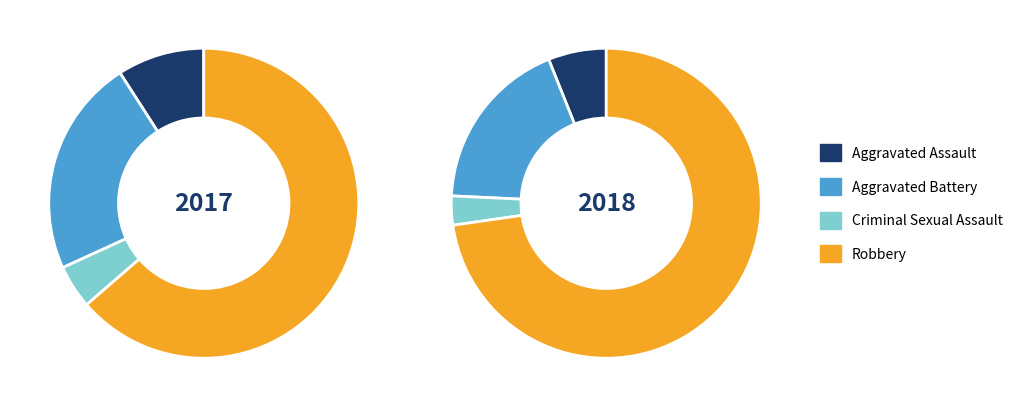

True or false: Robbery accounts for 73% of the total.

True